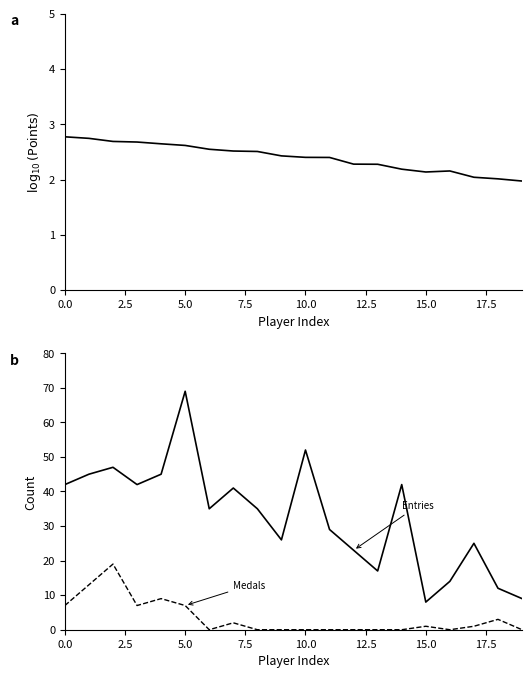

In log10(Points), how many points are higher than both neighbors (excluding endpoints)?

1